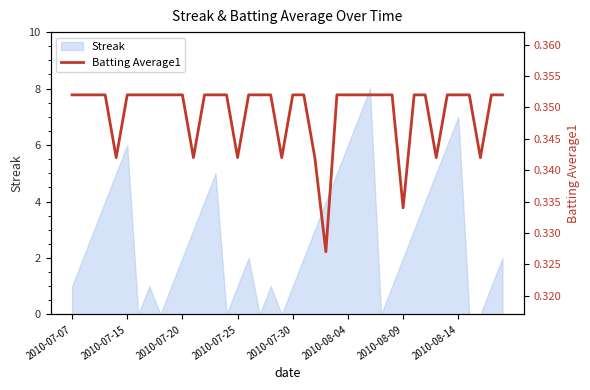

Is it true that Streak equals 1 at 2010-07-30?

True